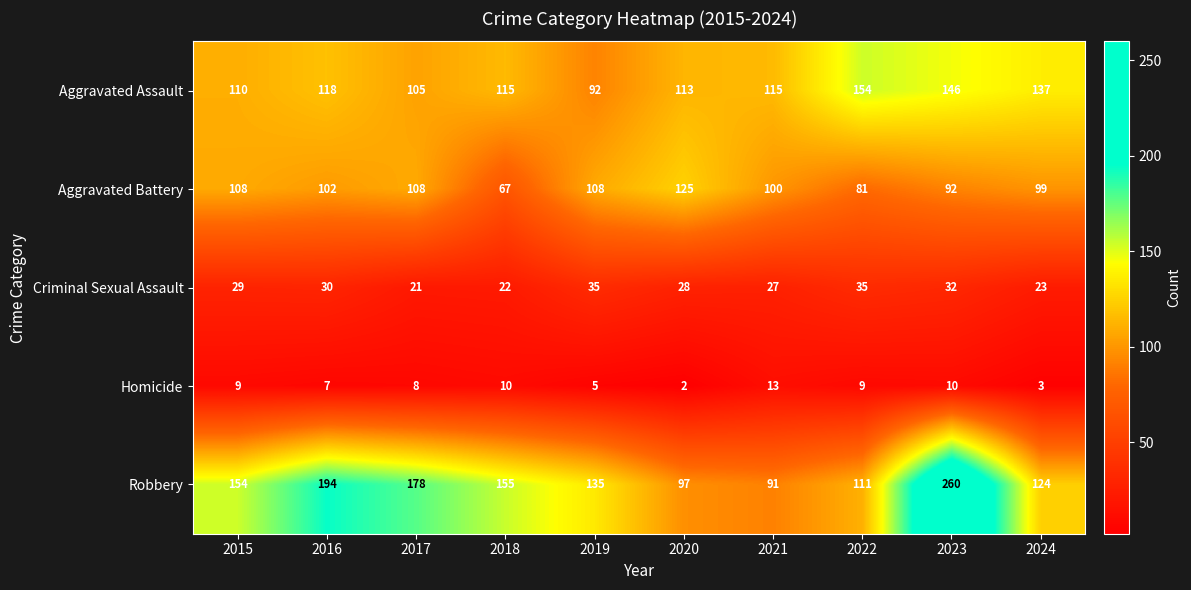

How many data points does each series have?

10